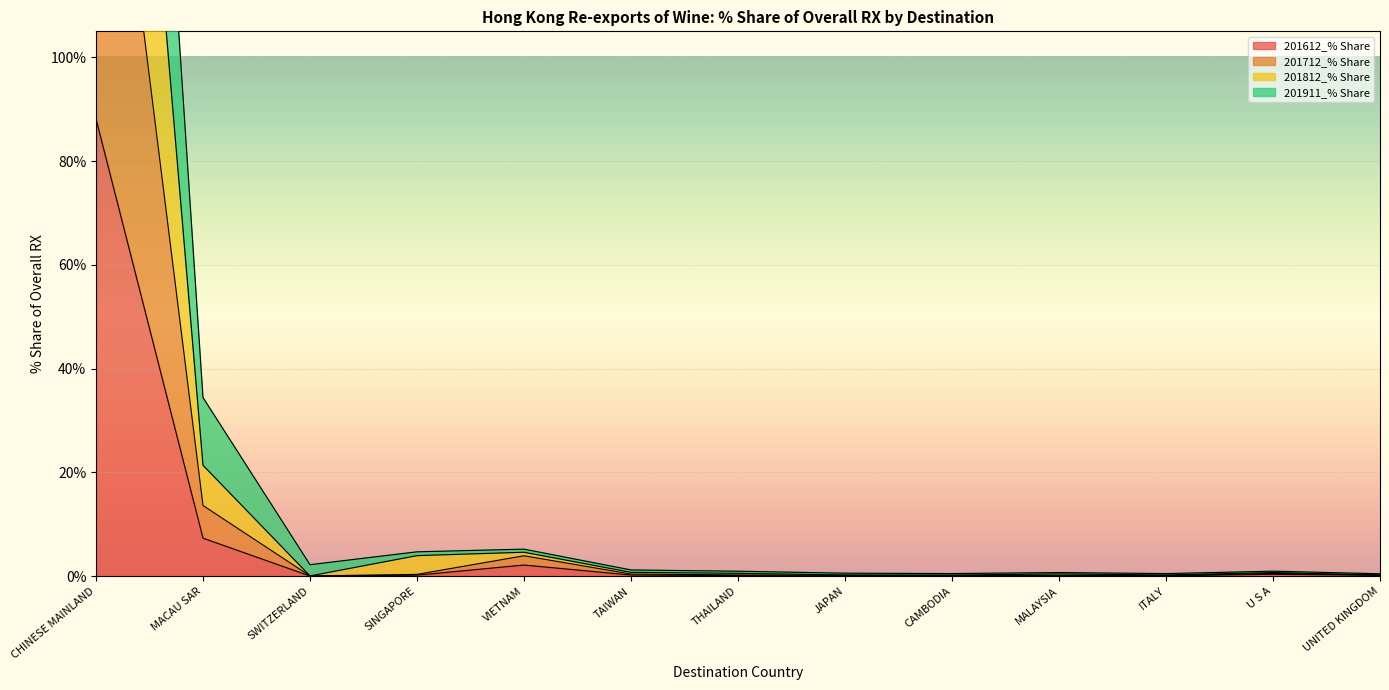

The 201911_% Share series shows 0.5 at ITALY. True or false?

True